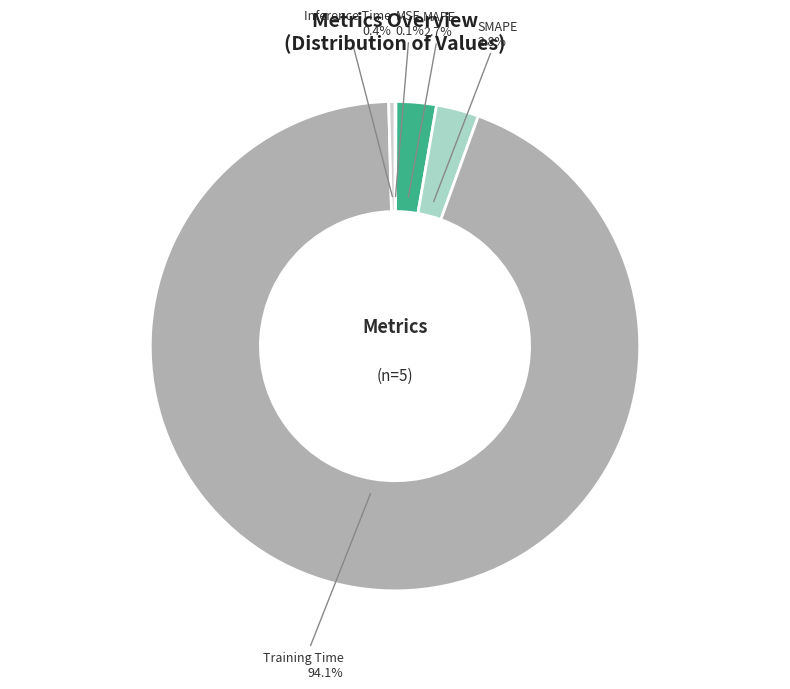

Which slice is the largest?

Training Time